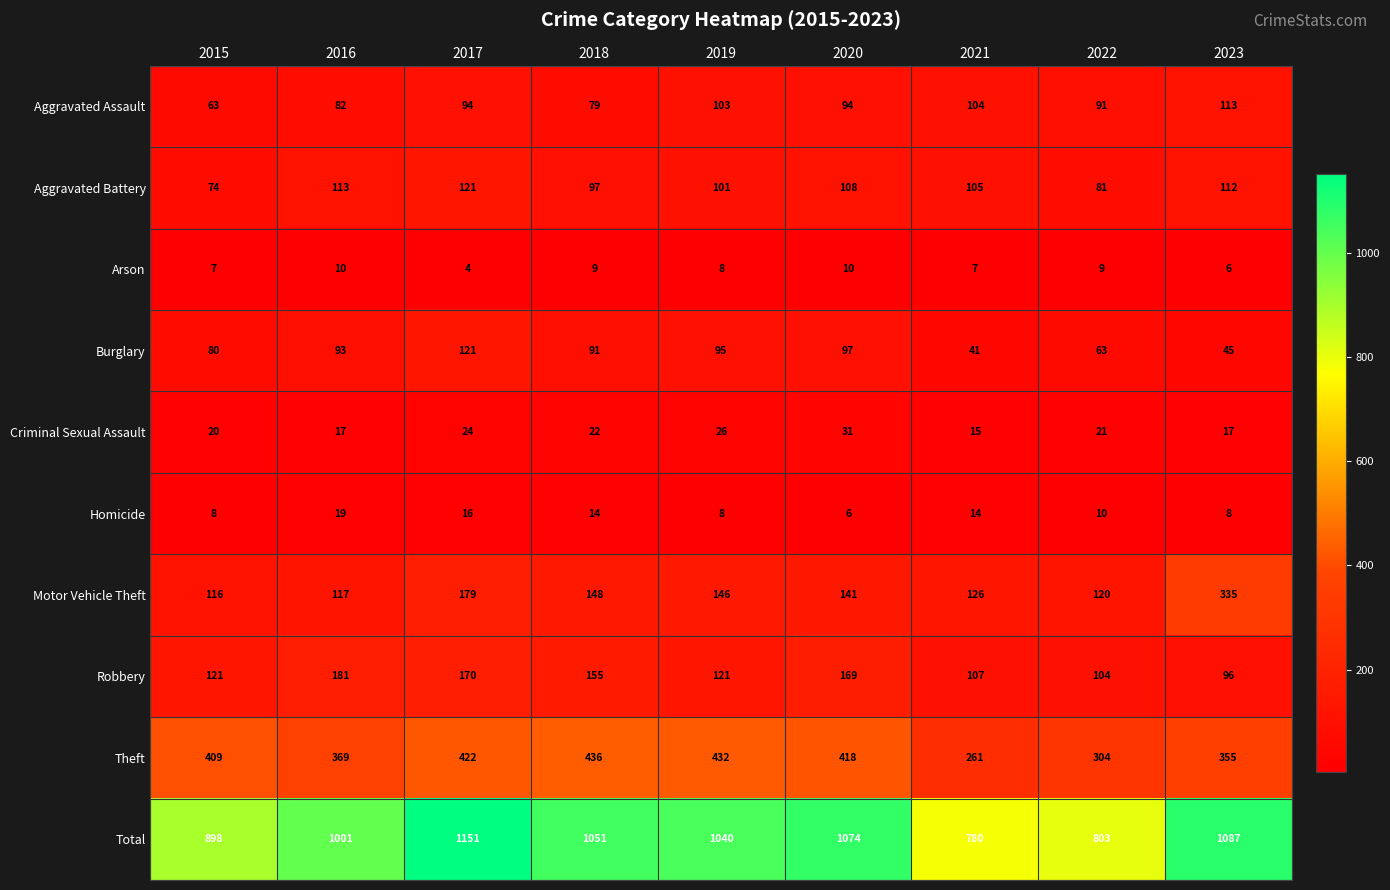

At how many categories does at least one series exceed 249?

9